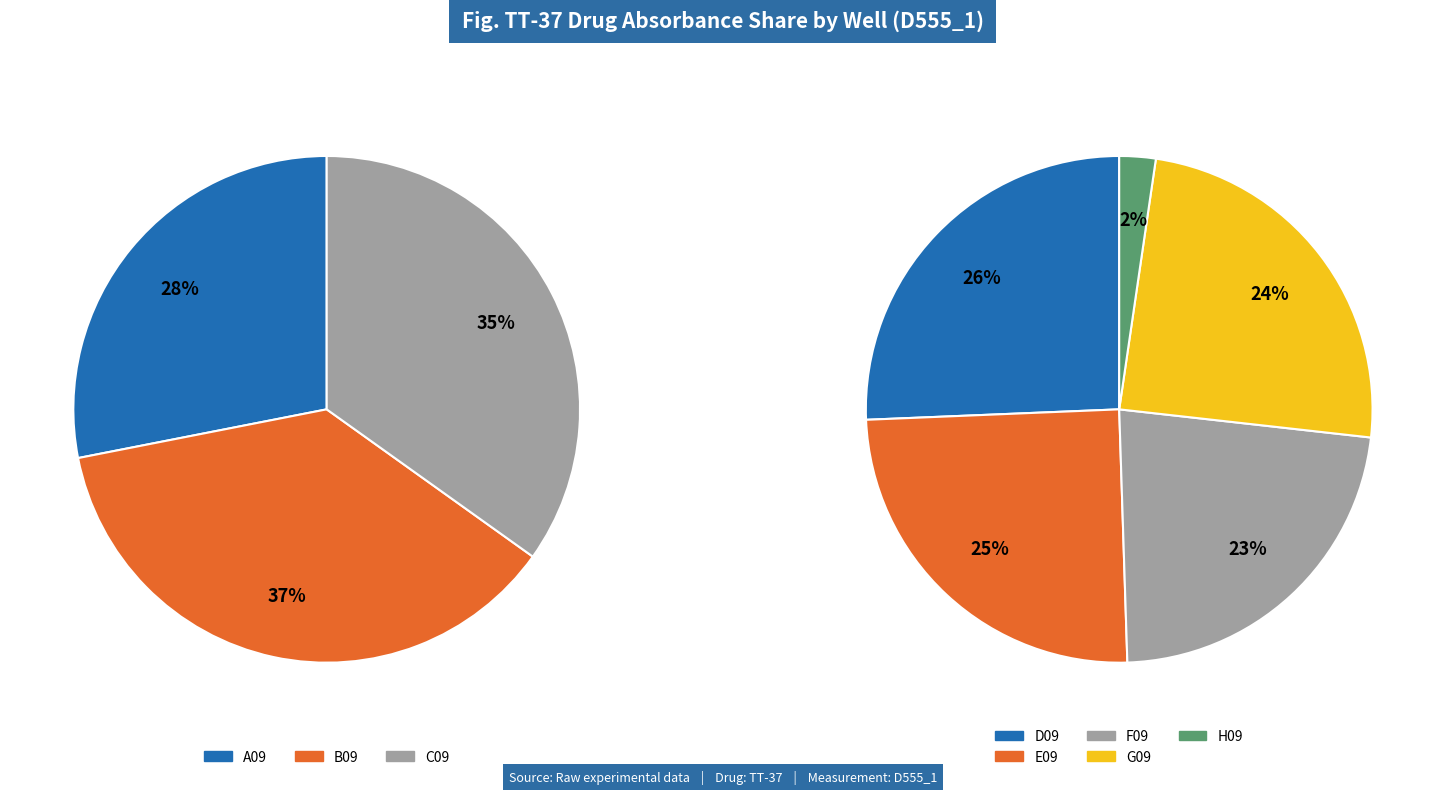

Count the number of slices in the pie.

8